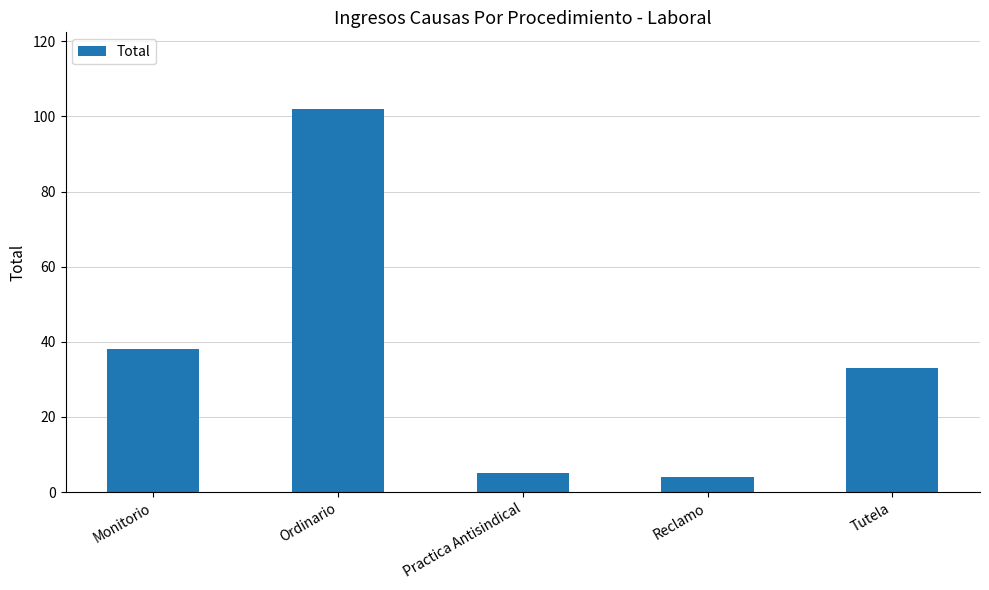

What is the value of the 3rd bar from the left?

5